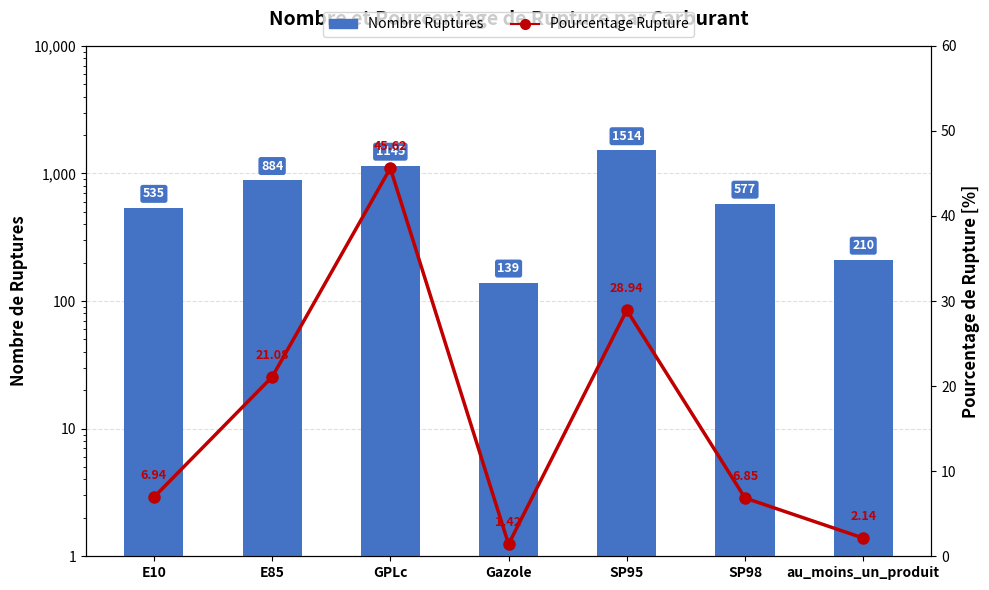

What is the difference between the maximum and minimum values in the Nombre Ruptures series?

1375.0